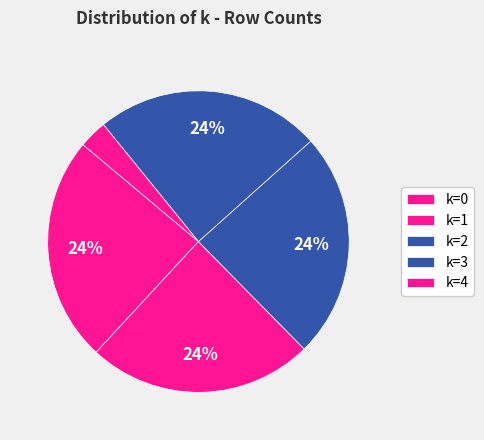

Rank the categories by value from highest to lowest.

k=1, k=2, k=3, k=0, k=4